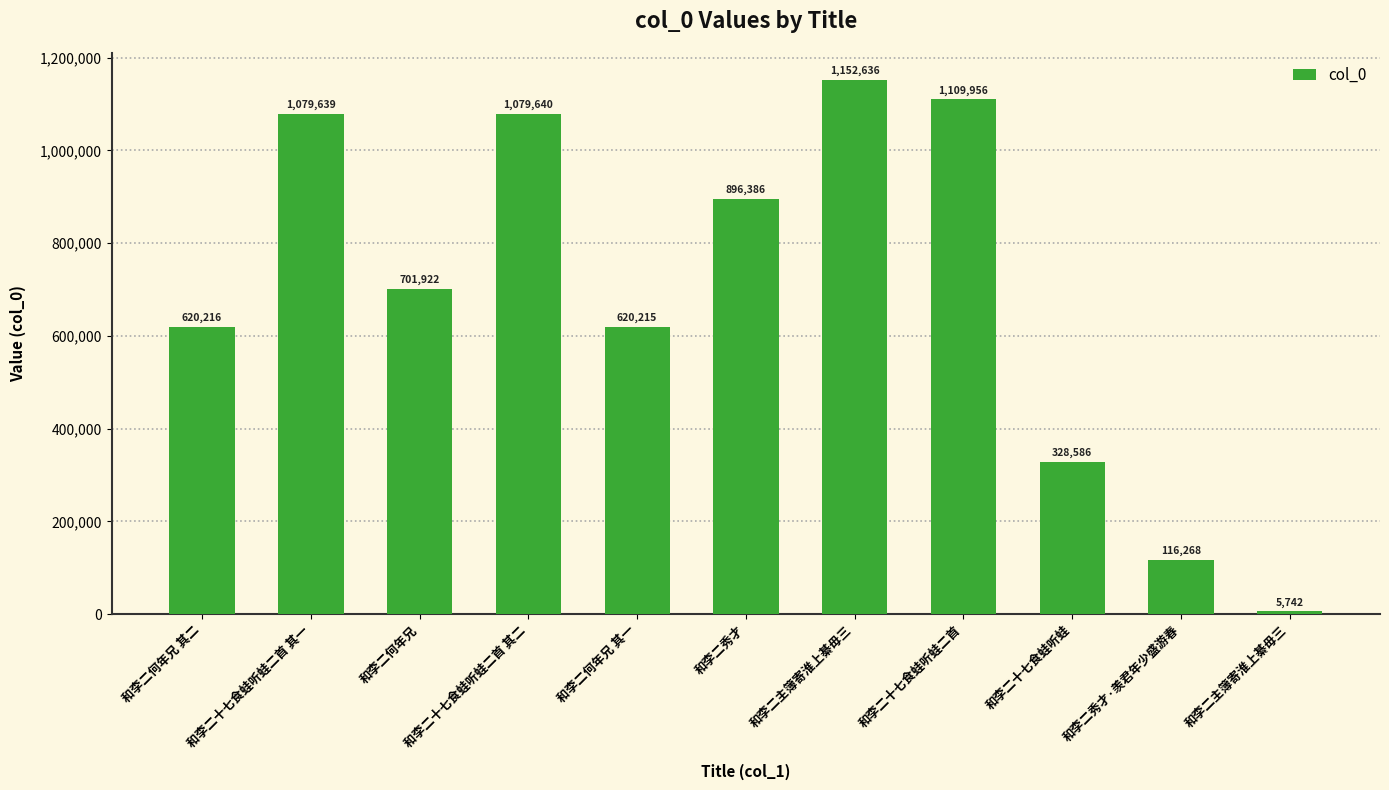

Reading left to right, transcribe all the data shown in this chart.

620216	1079639	701922	1079640	620215	896386	1152636	1109956	328586	116268	5742